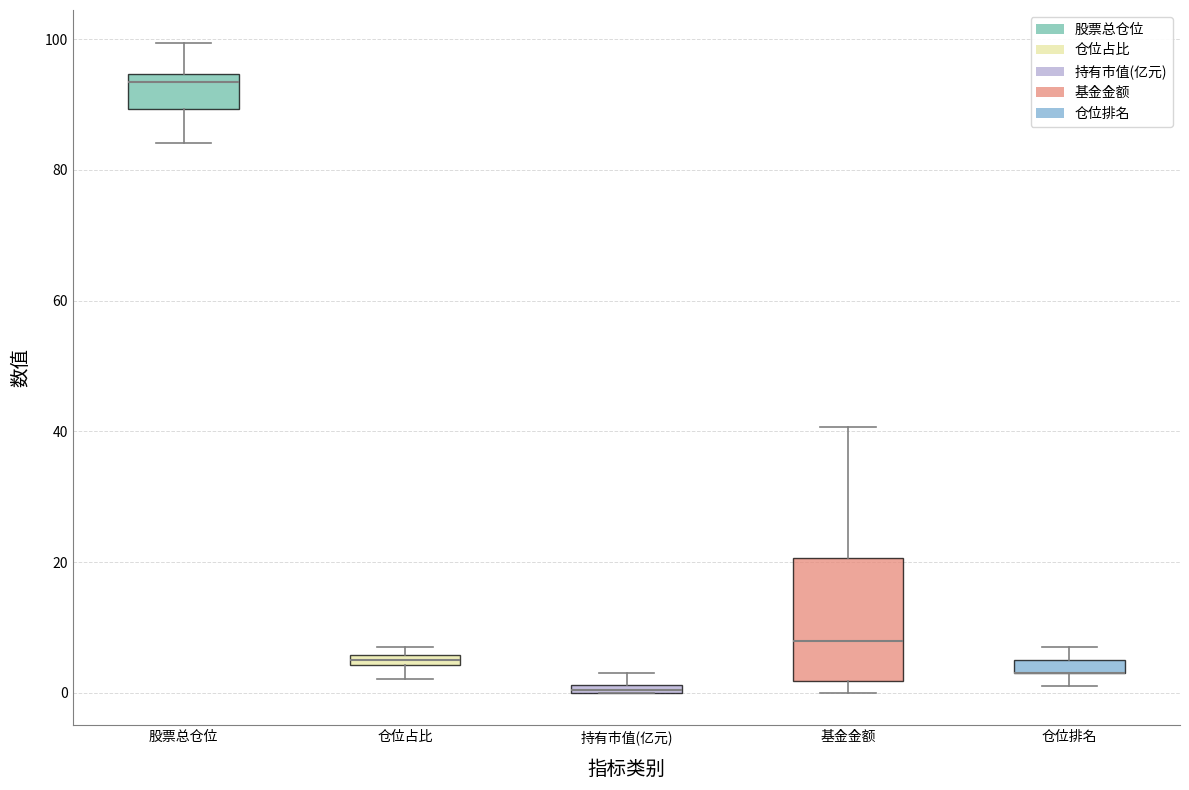

Which box is the tallest, from its lower edge to its upper edge?

基金金额